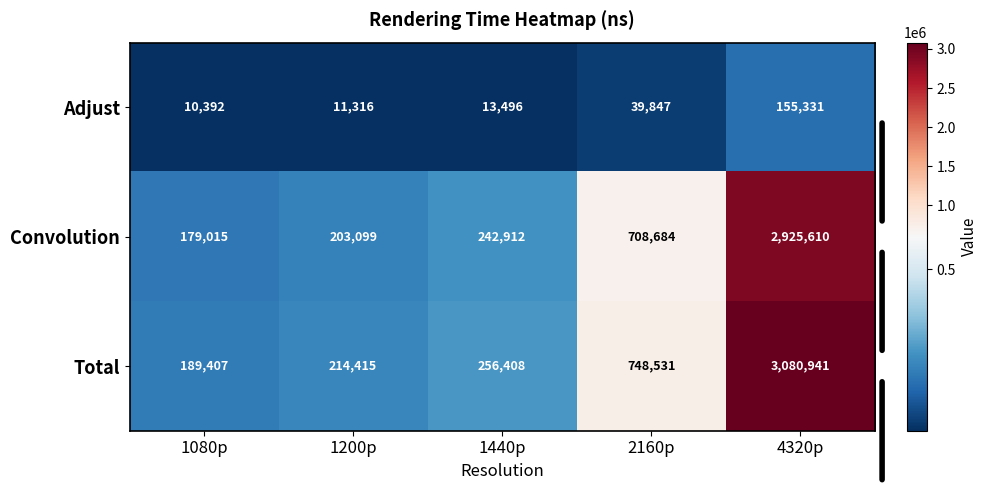

What is the difference between the highest and lowest values at 1200p?

203099